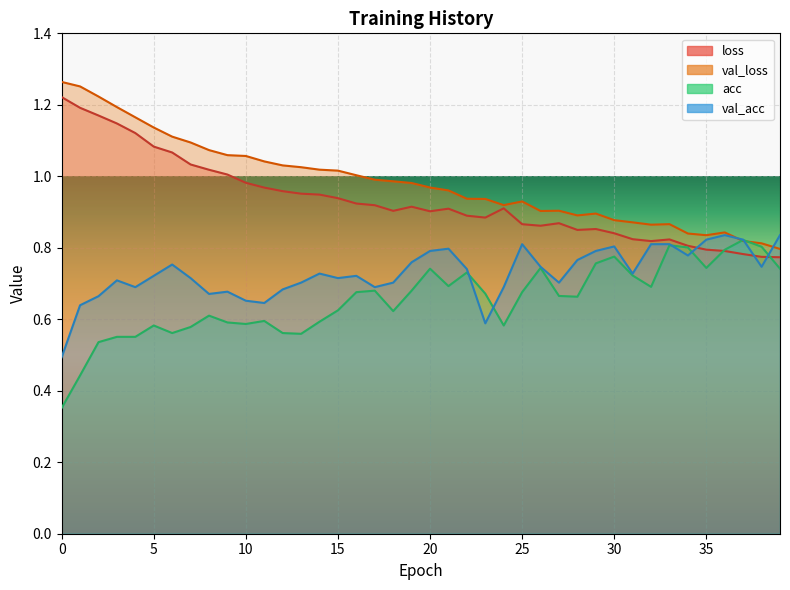

Reading right to left, transcribe all the data shown in this chart.

loss: 0.8	0.8	0.8	0.8	0.8	0.8	0.8	0.8	0.8	0.8	0.9	0.9	0.9	0.9	0.9	0.9	0.9	0.9	0.9	0.9	0.9	0.9	0.9	0.9	0.9	0.9	1.0	1.0	1.0	1.0	1.0	1.0	1.0	1.1	1.1	1.1	1.1	1.2	1.2	1.2
val_loss: 0.8	0.8	0.8	0.8	0.8	0.8	0.9	0.9	0.9	0.9	0.9	0.9	0.9	0.9	0.9	0.9	0.9	0.9	1.0	1.0	1.0	1.0	1.0	1.0	1.0	1.0	1.0	1.0	1.0	1.1	1.1	1.1	1.1	1.1	1.1	1.2	1.2	1.2	1.3	1.3
acc: 0.7	0.8	0.8	0.8	0.7	0.8	0.8	0.7	0.7	0.8	0.8	0.7	0.7	0.7	0.7	0.6	0.7	0.7	0.7	0.7	0.7	0.6	0.7	0.7	0.6	0.6	0.6	0.6	0.6	0.6	0.6	0.6	0.6	0.6	0.6	0.6	0.6	0.5	0.4	0.4
val_acc: 0.8	0.7	0.8	0.8	0.8	0.8	0.8	0.8	0.7	0.8	0.8	0.8	0.7	0.7	0.8	0.7	0.6	0.7	0.8	0.8	0.8	0.7	0.7	0.7	0.7	0.7	0.7	0.7	0.6	0.7	0.7	0.7	0.7	0.8	0.7	0.7	0.7	0.7	0.6	0.5